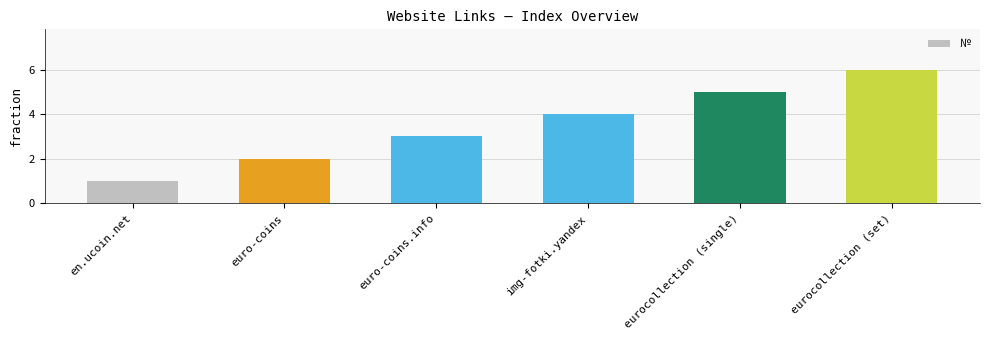

What is the label of the 5th bar from the left?

eurocollection (single)